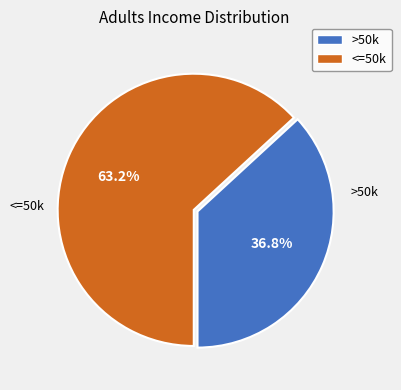

Does any single category account for the majority?

Yes